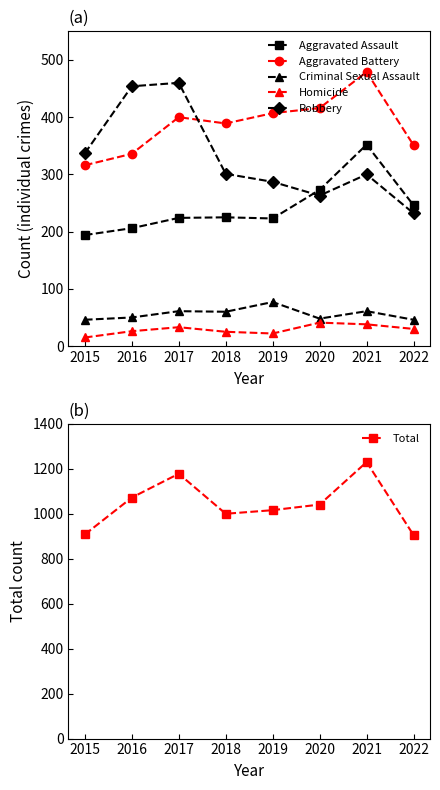

Which label corresponds to the smallest value in the chart?

2015